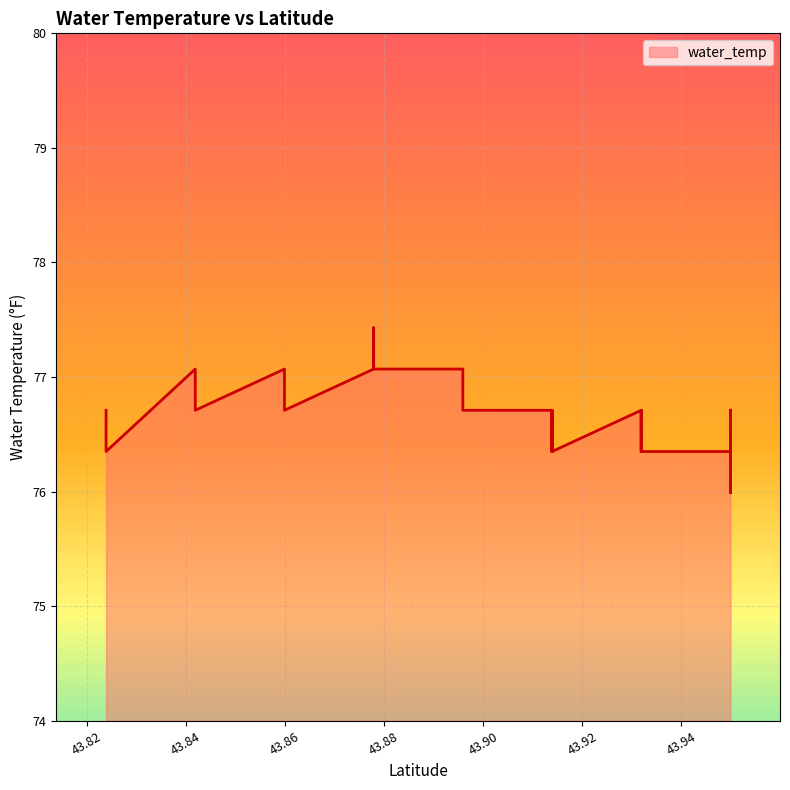

How many lines are shown in the chart?

1